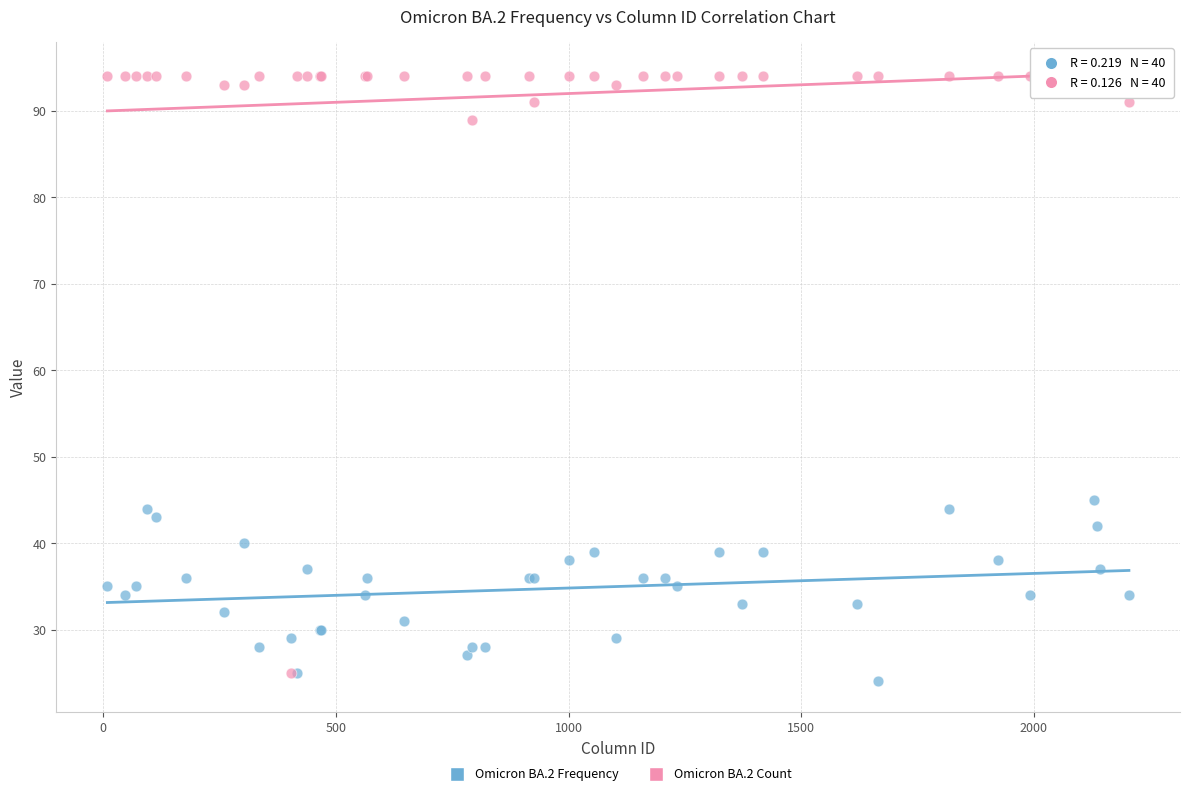

What are all the series names shown in the legend?

Omicron BA.2 Frequency, Omicron BA.2 Count